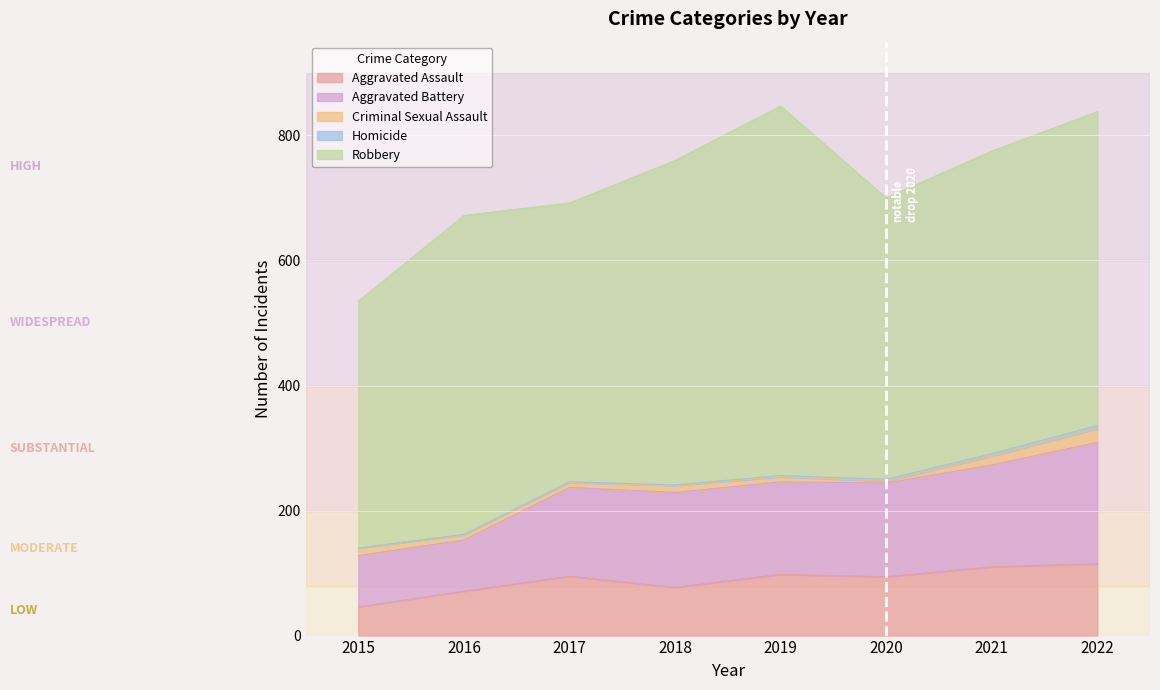

What are all the series names shown in the legend?

Aggravated Assault, Aggravated Battery, Criminal Sexual Assault, Homicide, Robbery